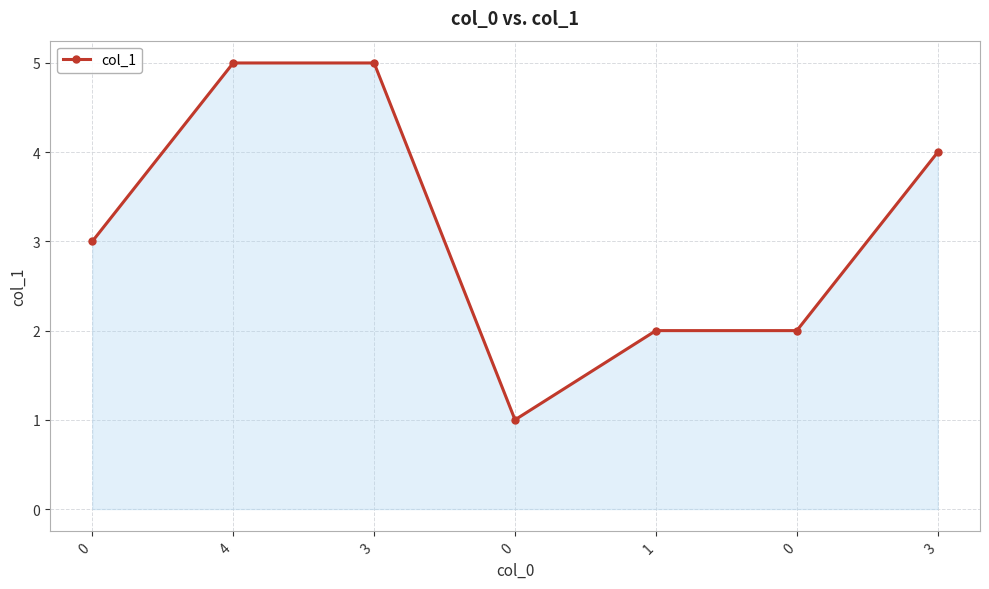

How many data points are less than 3?

3